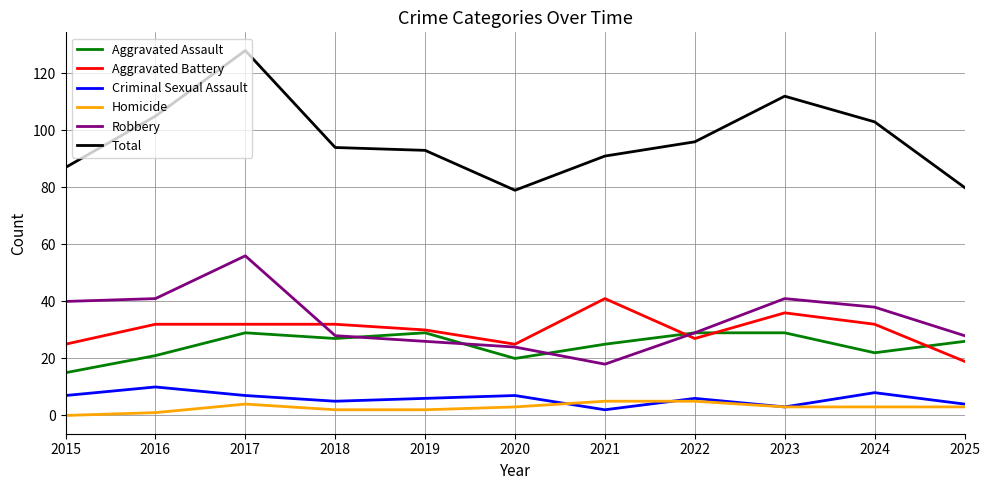

Reading left to right, extract all data points from this chart.

Aggravated Assault: 15	21	29	27	29	20	25	29	29	22	26
Aggravated Battery: 25	32	32	32	30	25	41	27	36	32	19
Criminal Sexual Assault: 7	10	7	5	6	7	2	6	3	8	4
Homicide: 0	1	4	2	2	3	5	5	3	3	3
Robbery: 40	41	56	28	26	24	18	29	41	38	28
Total: 87	105	128	94	93	79	91	96	112	103	80